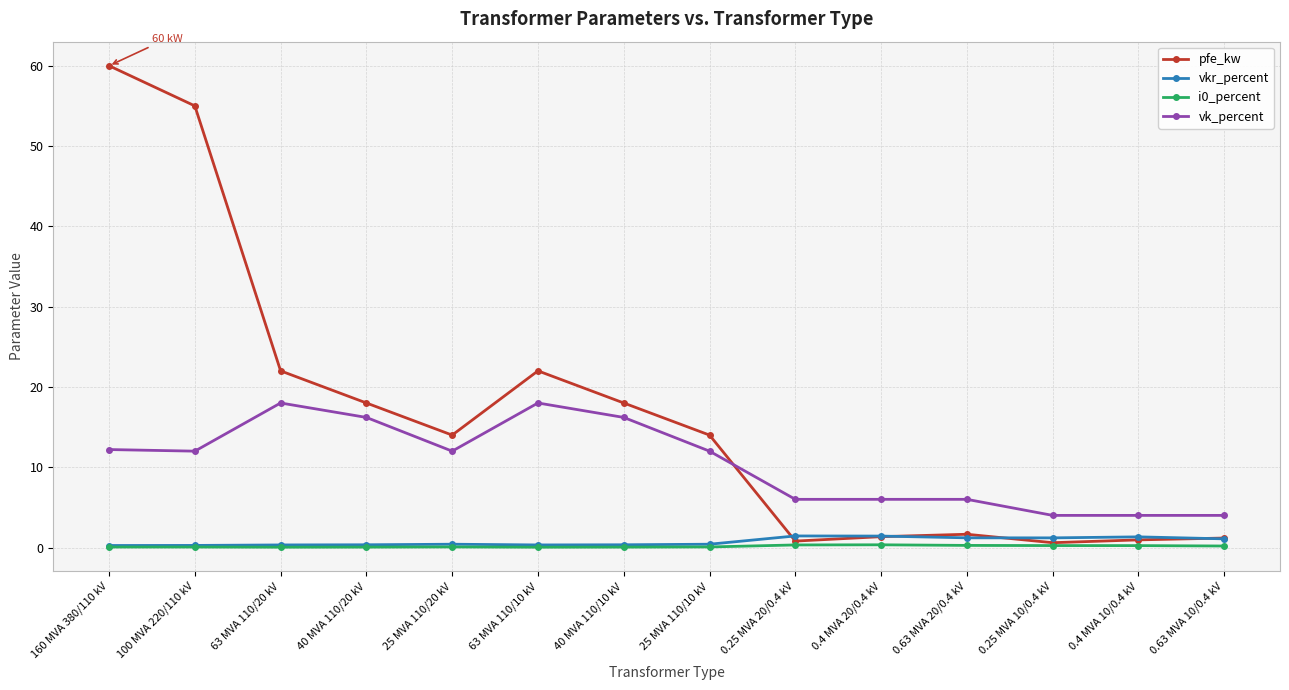

At which category is the sum across all series the highest?

160 MVA 380/110 kV